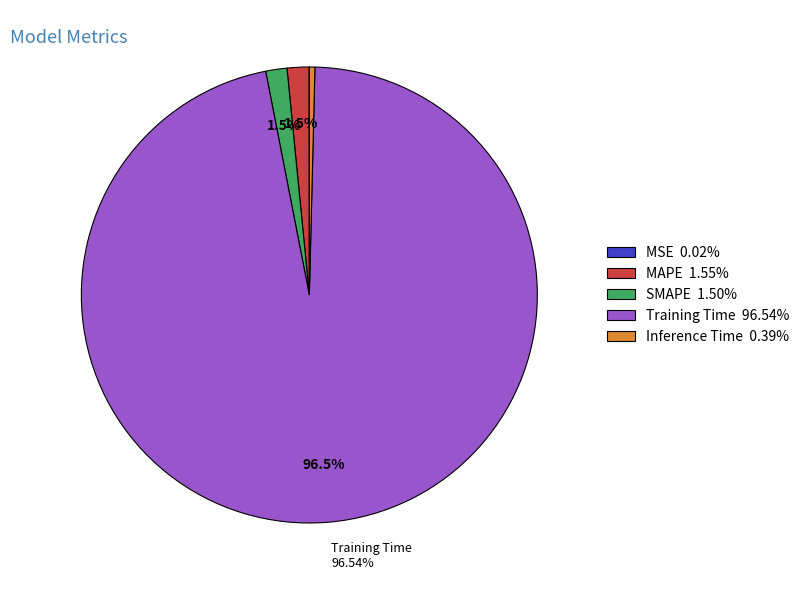

The SMAPE slice represents 2% of the pie. True or false?

True